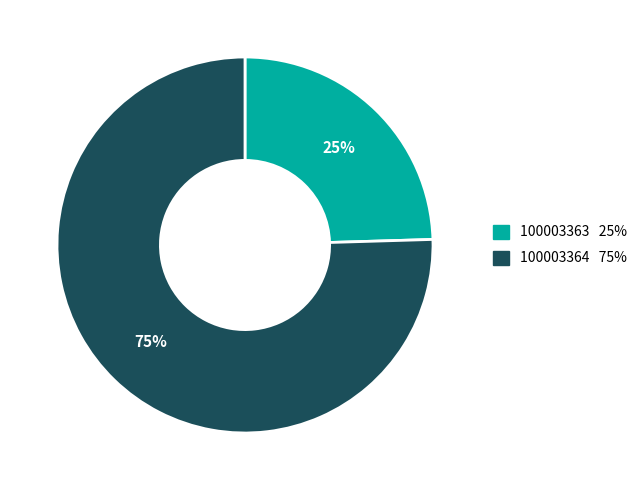

Combined, do 100003363 and 100003364 account for over 50%?

Yes